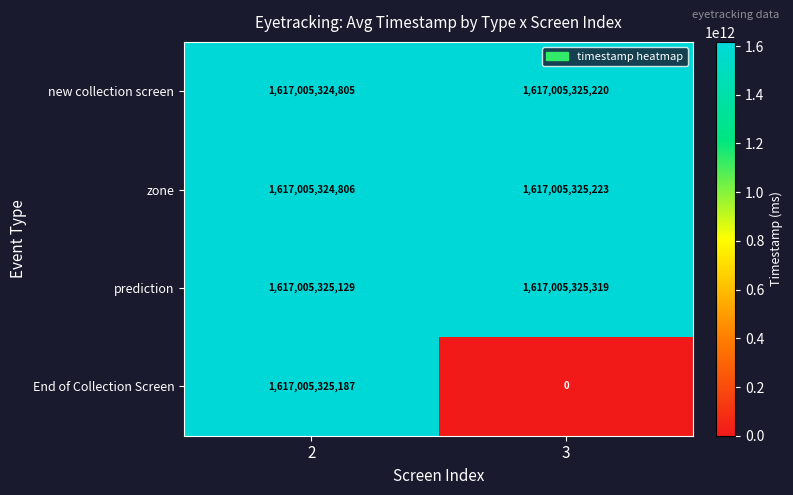

Between 2 and 3, which series saw the biggest shift?

End of Collection Screen